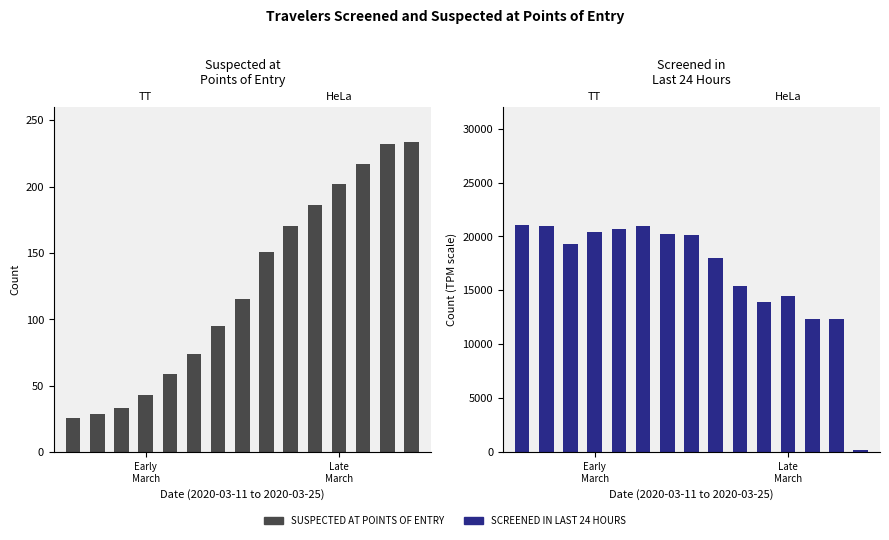

Is the value of SUSPECTED AT POINTS OF ENTRY at 3 greater than the value of TRAVELERS SCREENED AT POINTS OF ENTRY IN LAST 24 HOURS at 6?

No